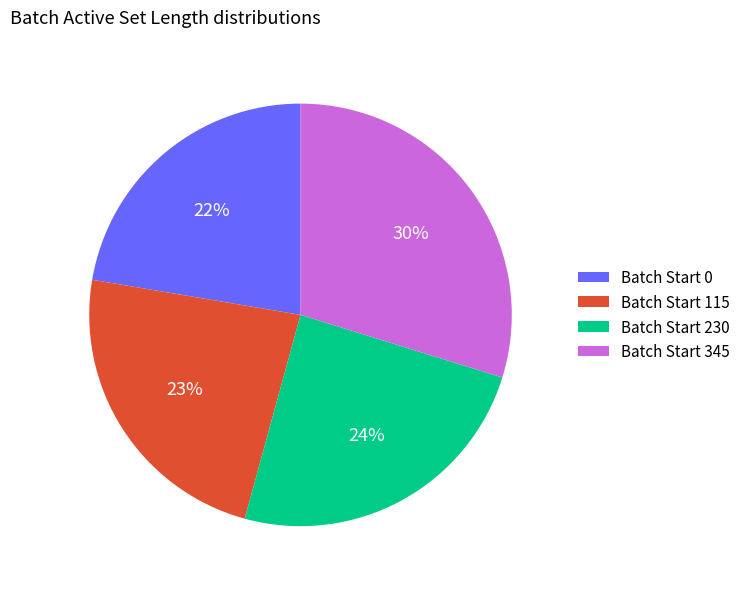

Is the sum of Batch Start 115 and Batch Start 230 greater than half?

No